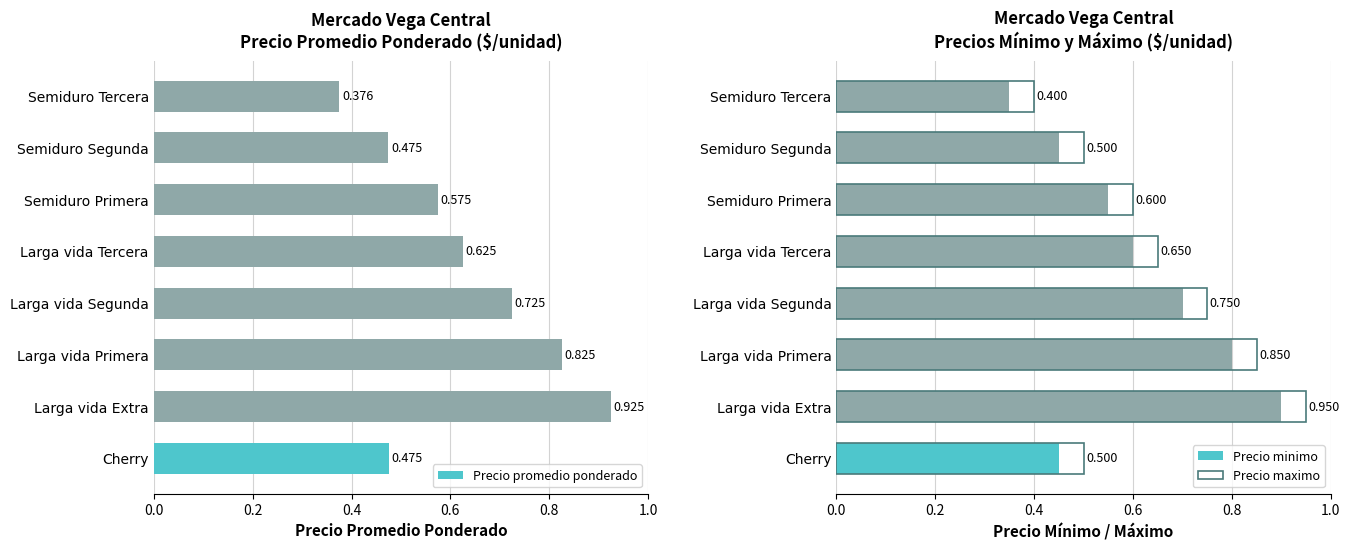

Which category has the highest value in the Precio promedio ponderado series?

Larga vida Extra